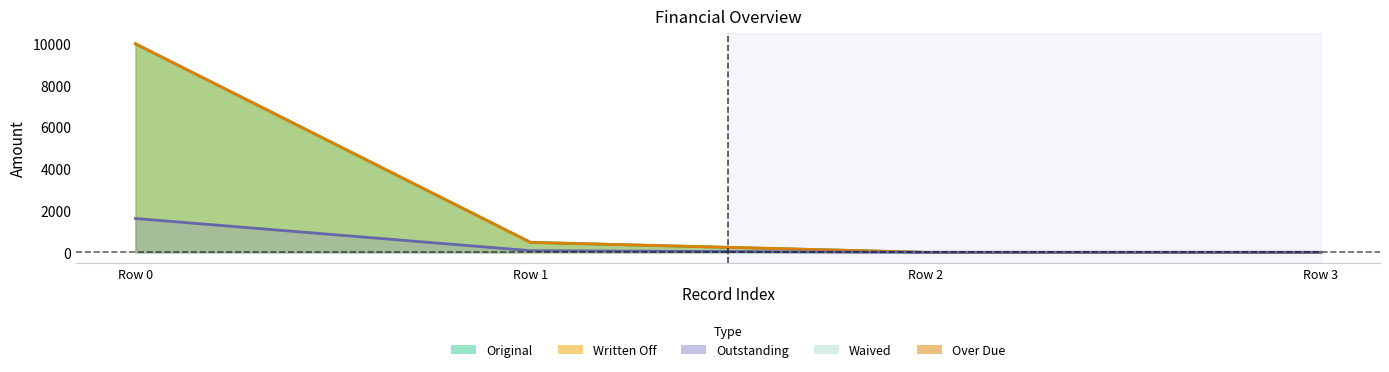

True or false: Over Due has more than 0 points higher than both neighbors.

False